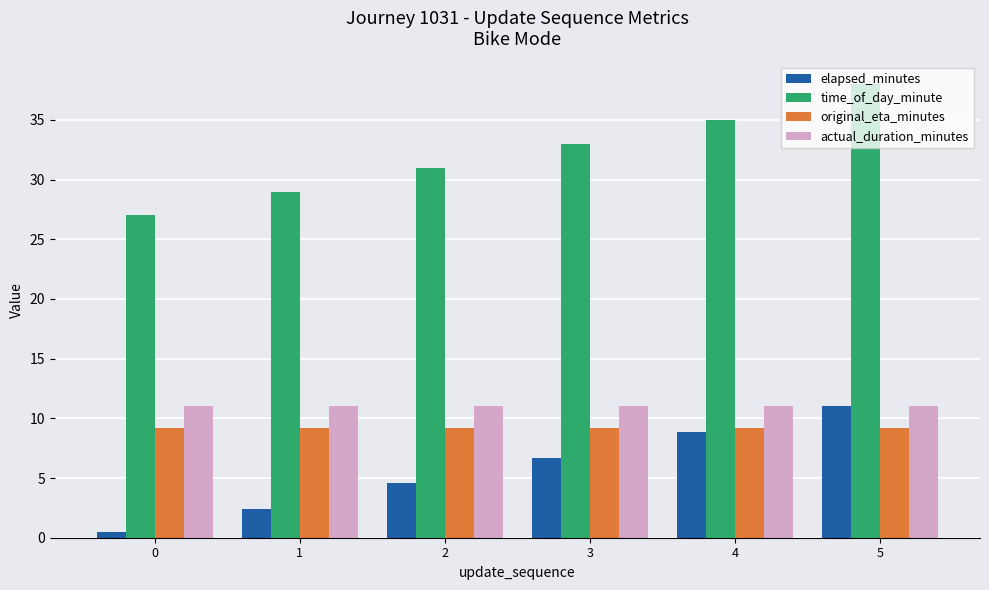

What is the difference between the elapsed_minutes values at 0 and 4?

8.3